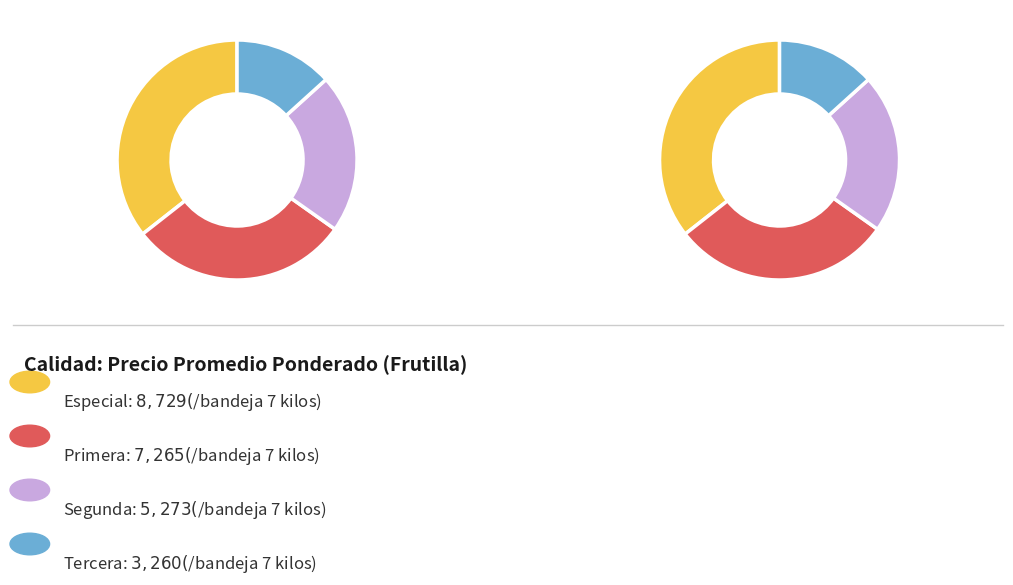

To the nearest percent, what percentage of the pie is Especial?

36%